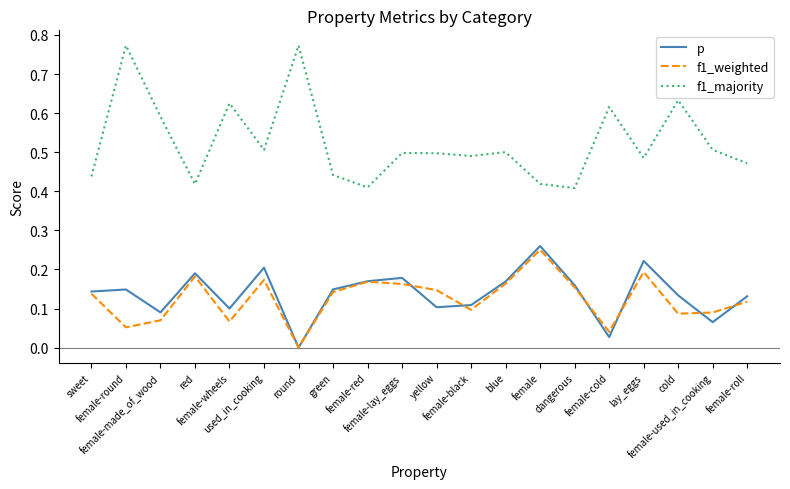

True or false: f1_weighted has a value of 0.2 at female-roll.

False